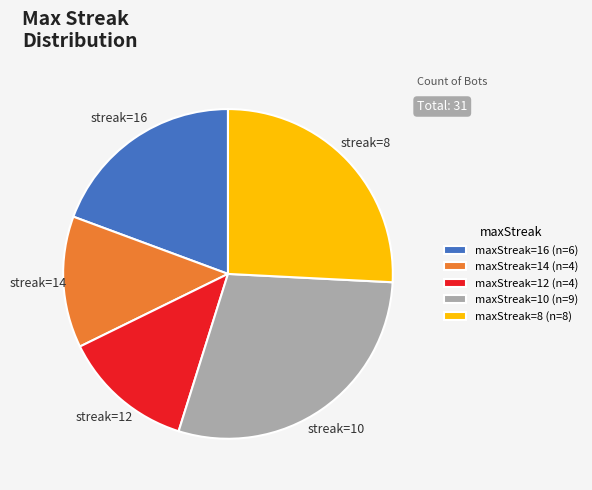

Approximately how many times larger is the value at maxStreak=8 (n=8) compared to maxStreak=14 (n=4)?

2.0